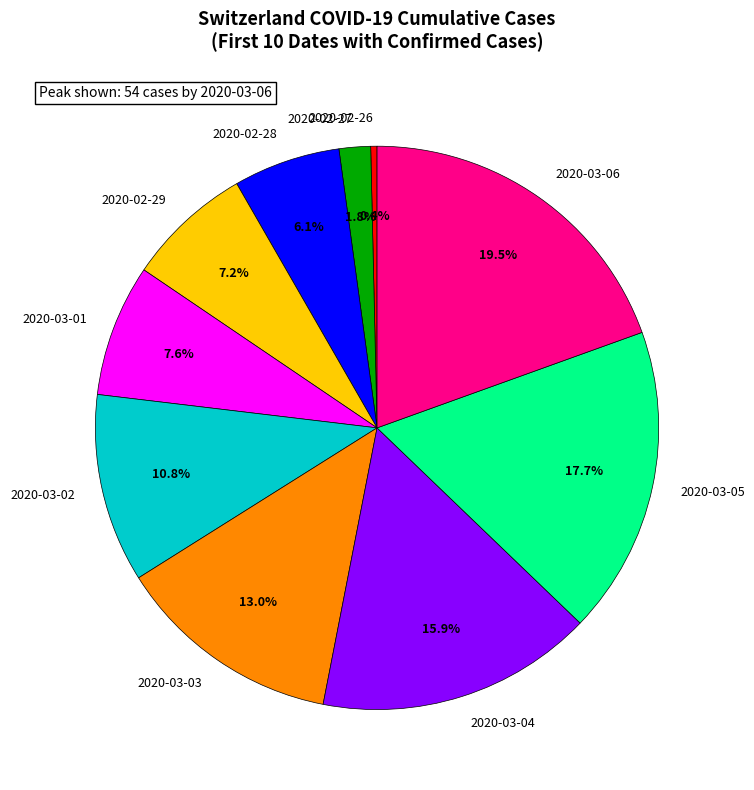

To the nearest percent, what portion does 2020-03-05 represent?

18%